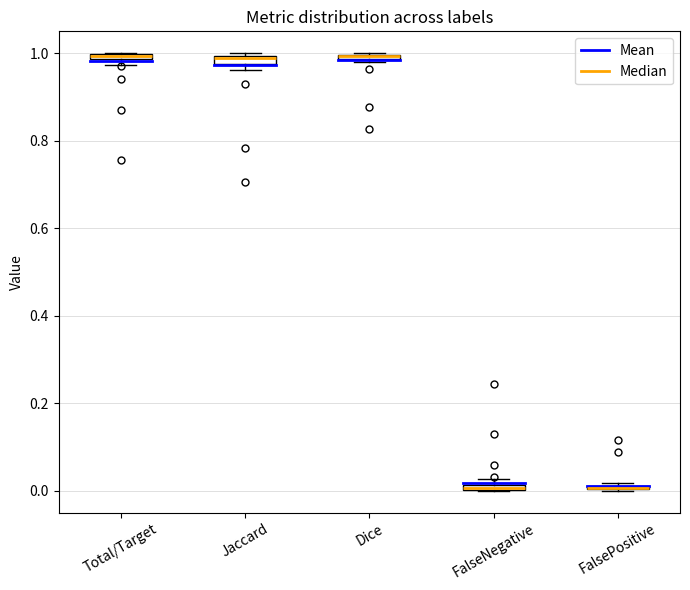

Where is the upper edge of the box for Dice on the y-axis? The values are not printed on the chart, so give them approximately, as read against the axis.

1.00